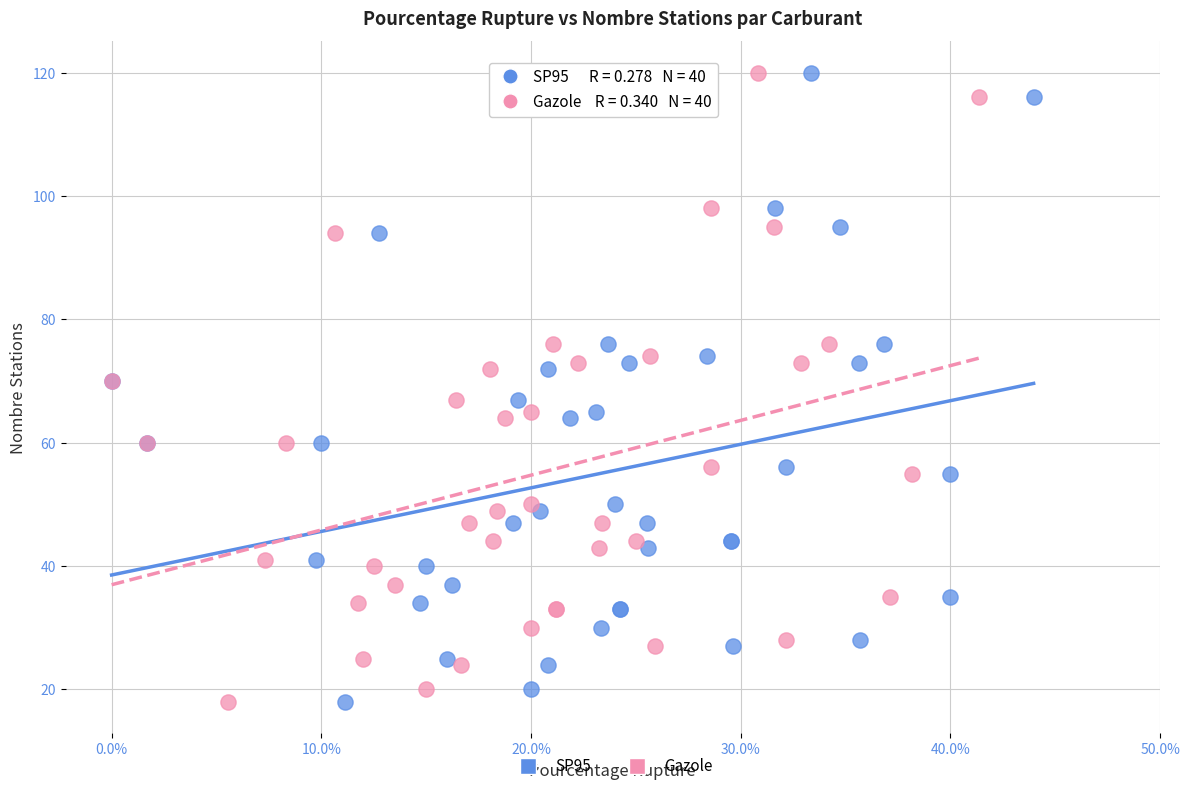

What are all the series names shown in the legend?

SP95, Gazole